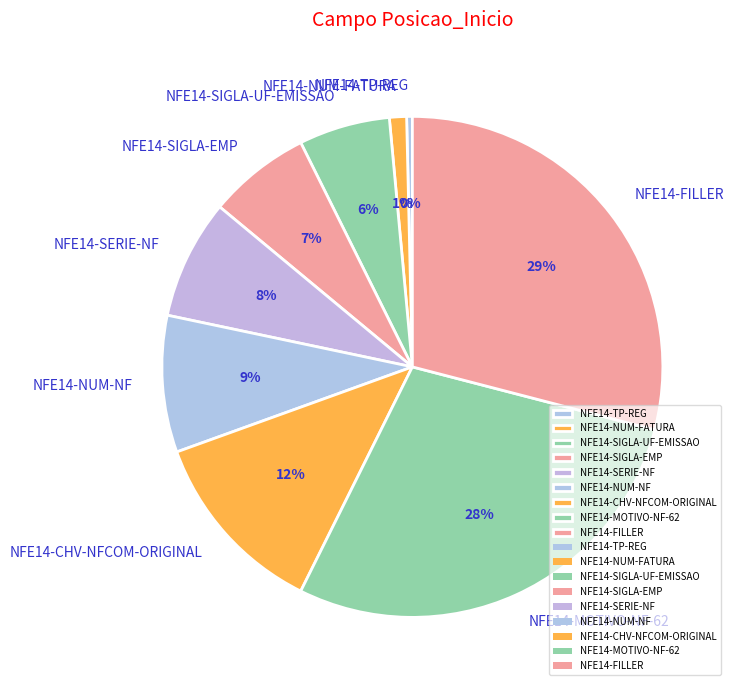

What is the largest slice in the pie chart?

NFE14-FILLER